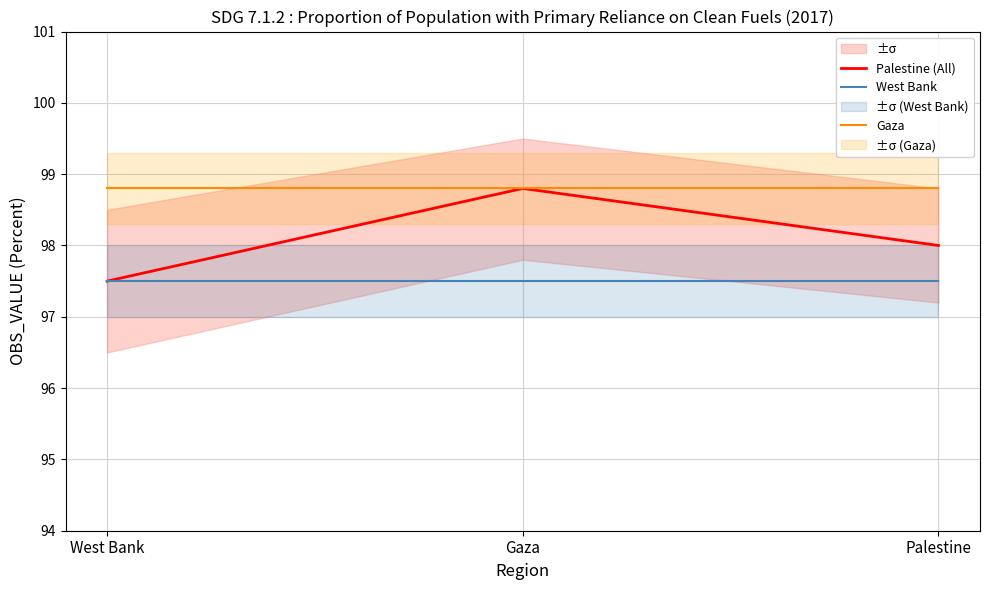

What is the label of the 1st point from the right?

Palestine